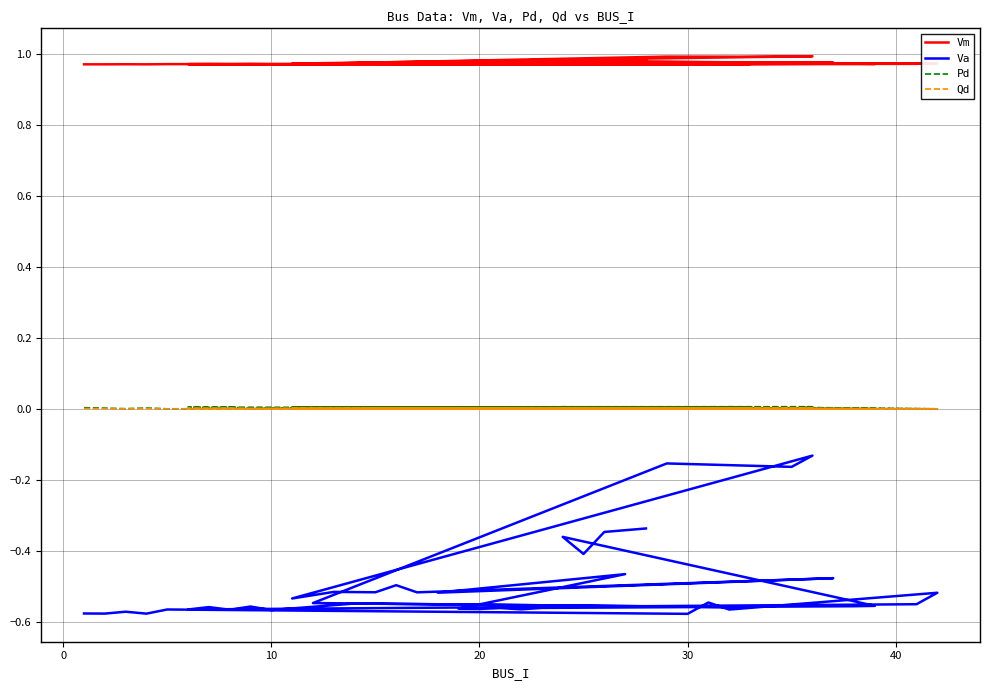

True or false: Qd and Vm intersect in this chart.

False